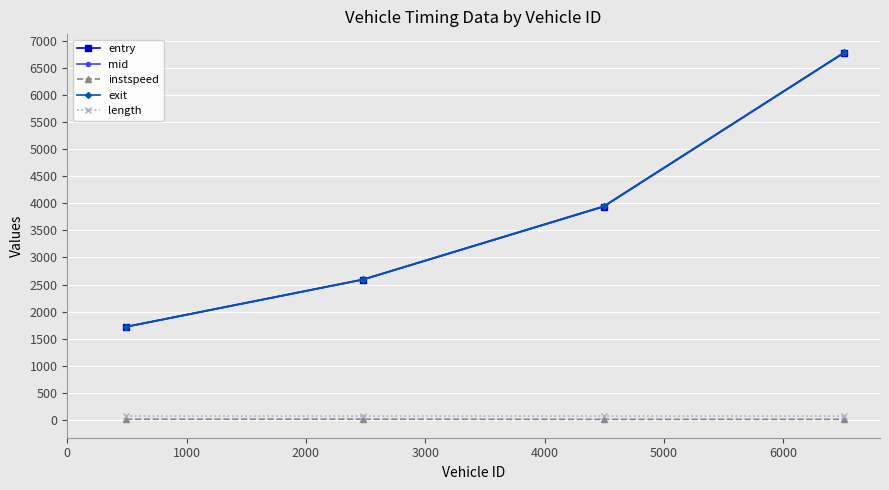

What is the value of the mid point at the 4th from the left?

6782.1